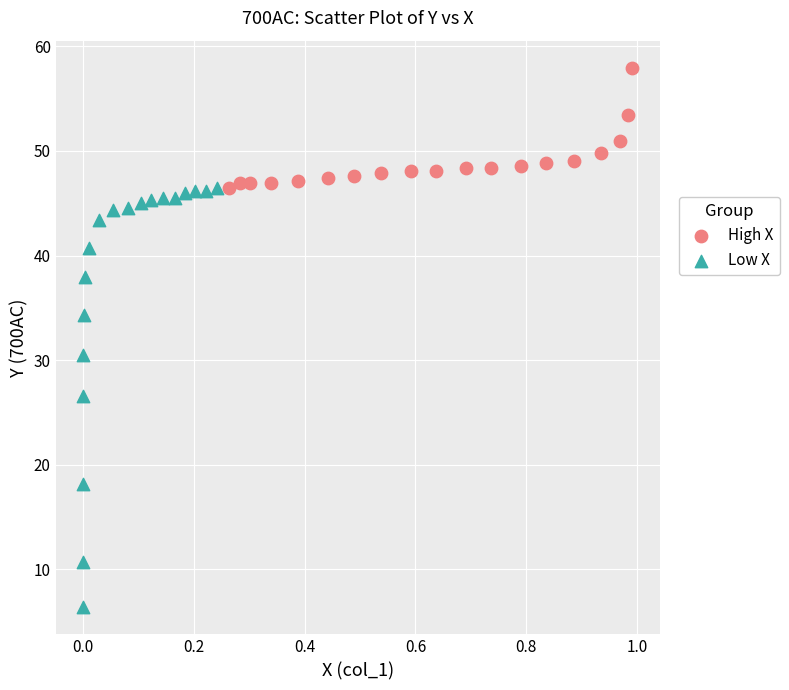

Which series contains the highest Y value?

High X